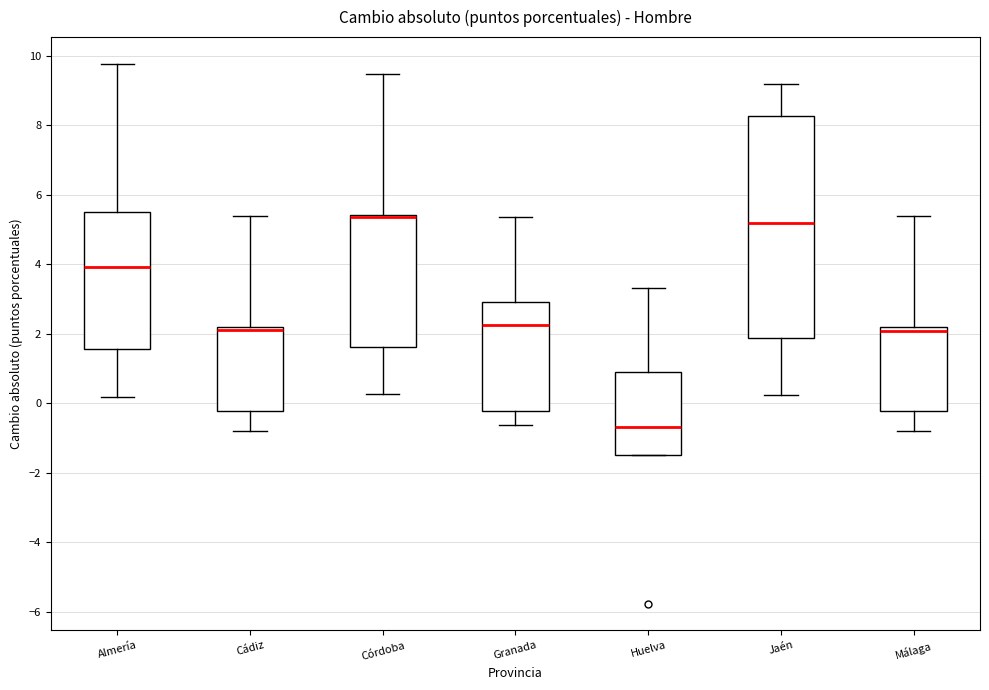

Comparing the boxes themselves (not the whiskers), which one is the tallest?

Jaén